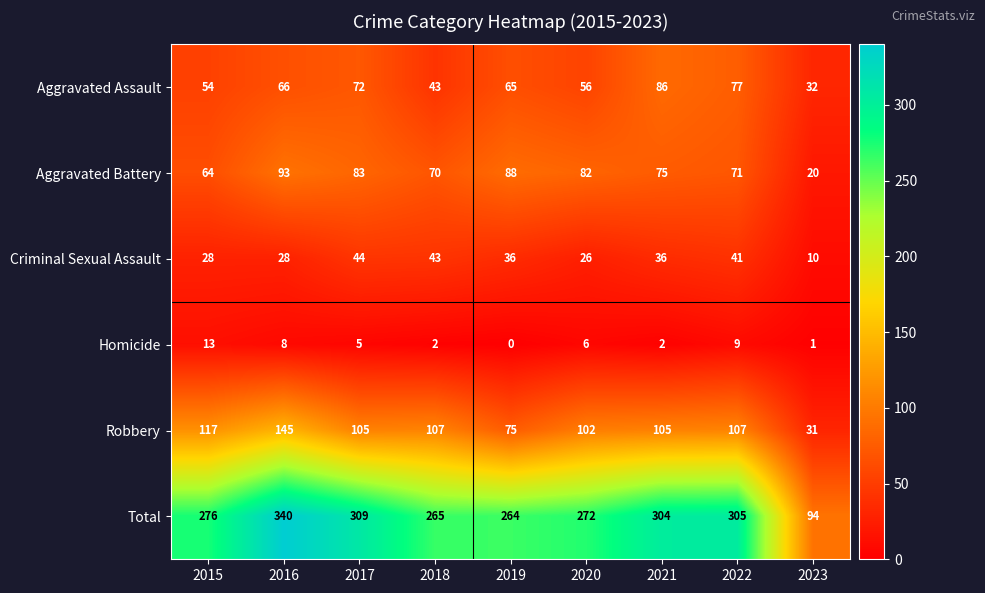

At which category is the sum across all series the highest?

2016